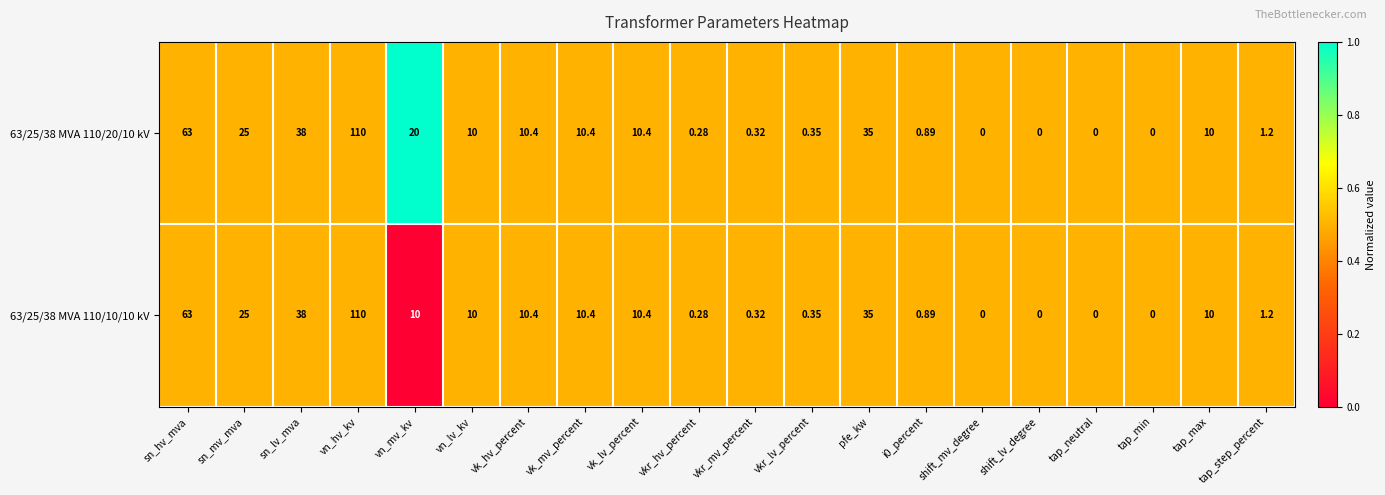

Where does the 63/25/38 MVA 110/10/10 kV series first go above 10?

sn_hv_mva